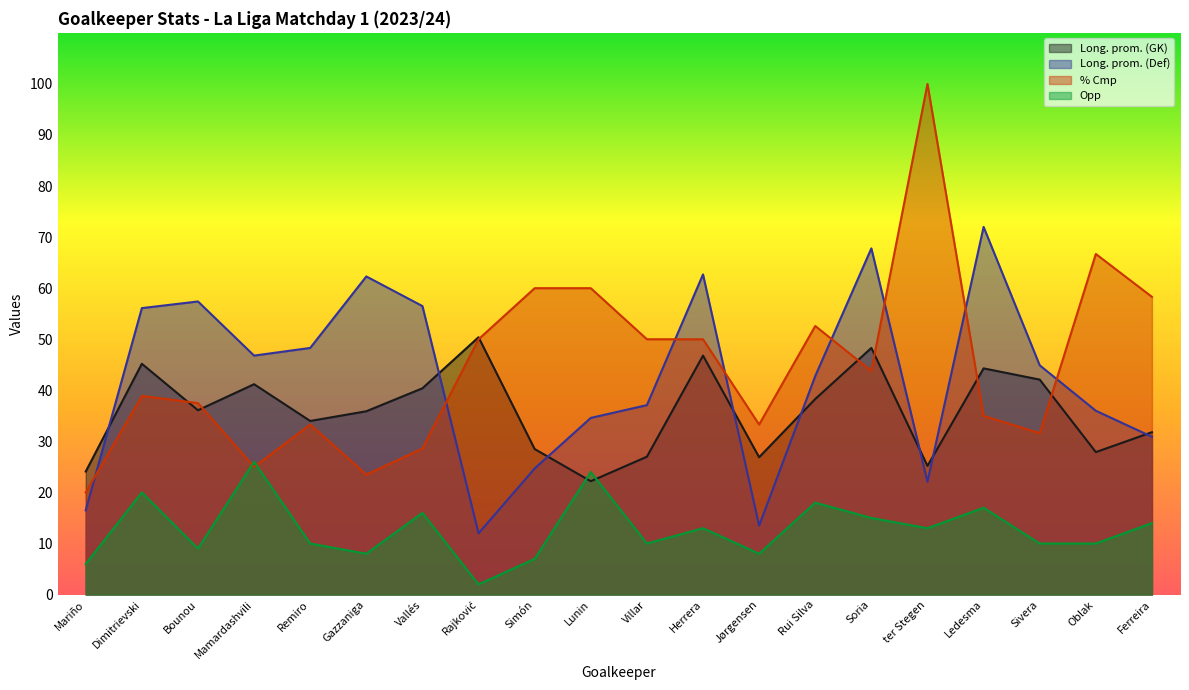

What is the total value across all series at Ledesma?

168.3